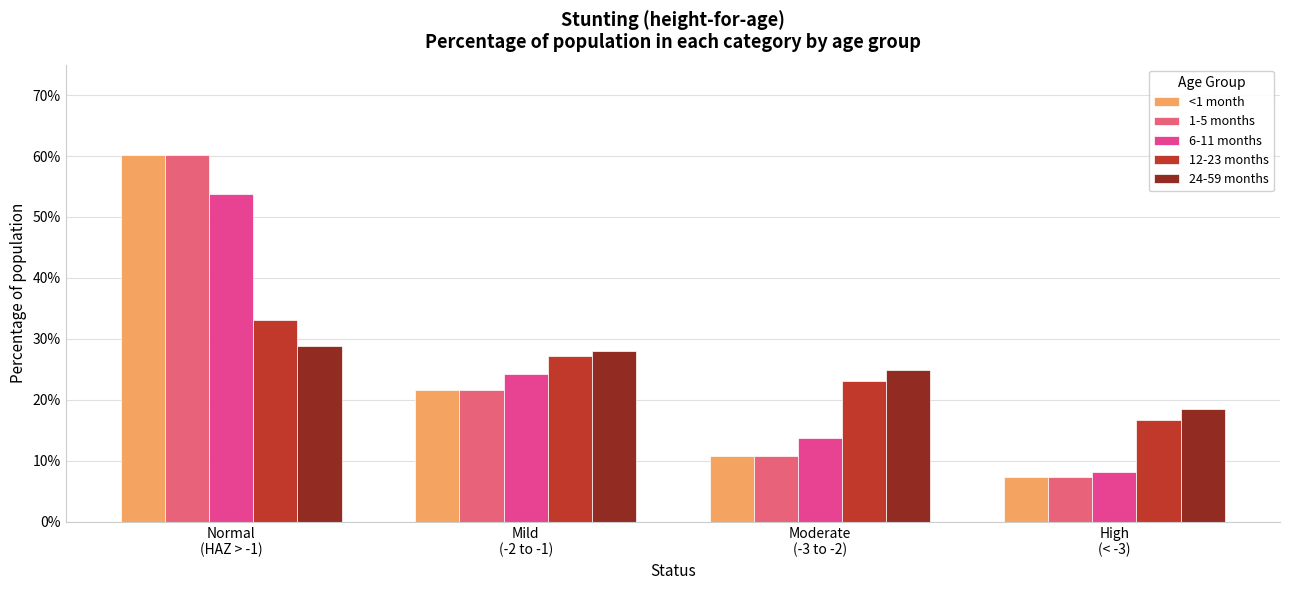

What is the minimum value for 12-23 months?

0.2